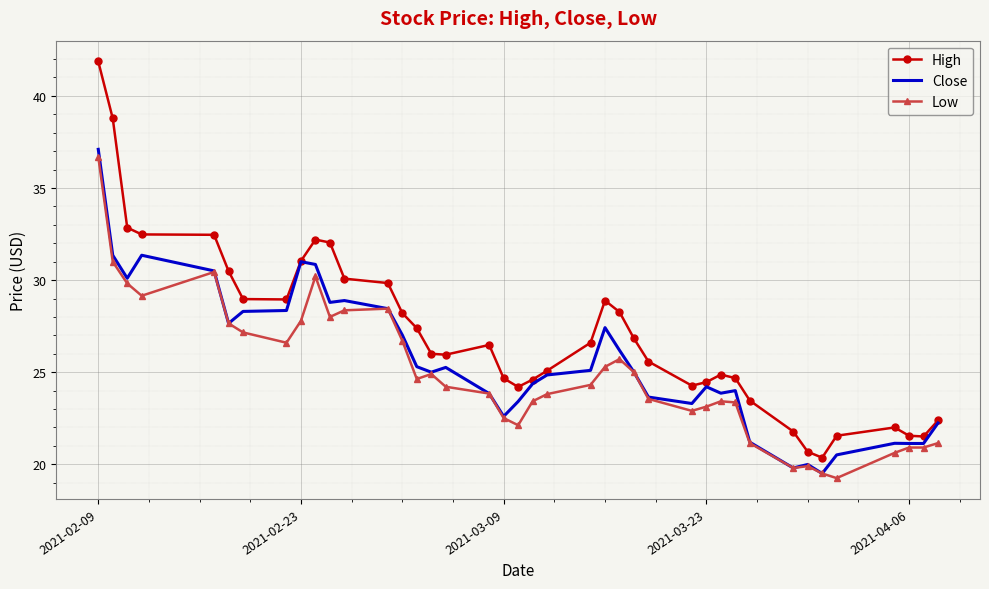

How many series are shown in this chart?

3